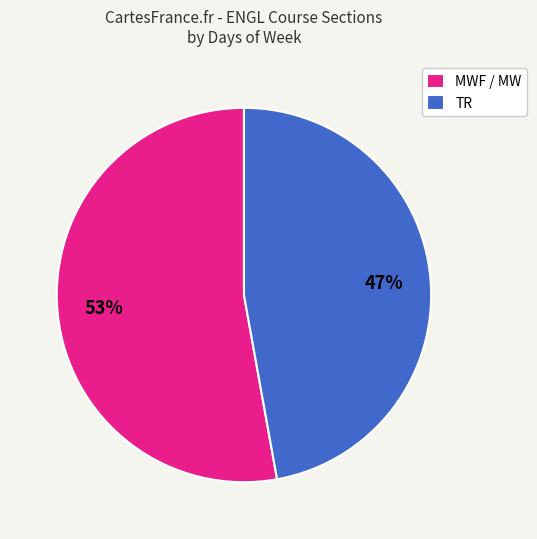

To the nearest percent, what percentage of the pie is MWF / MW?

53%